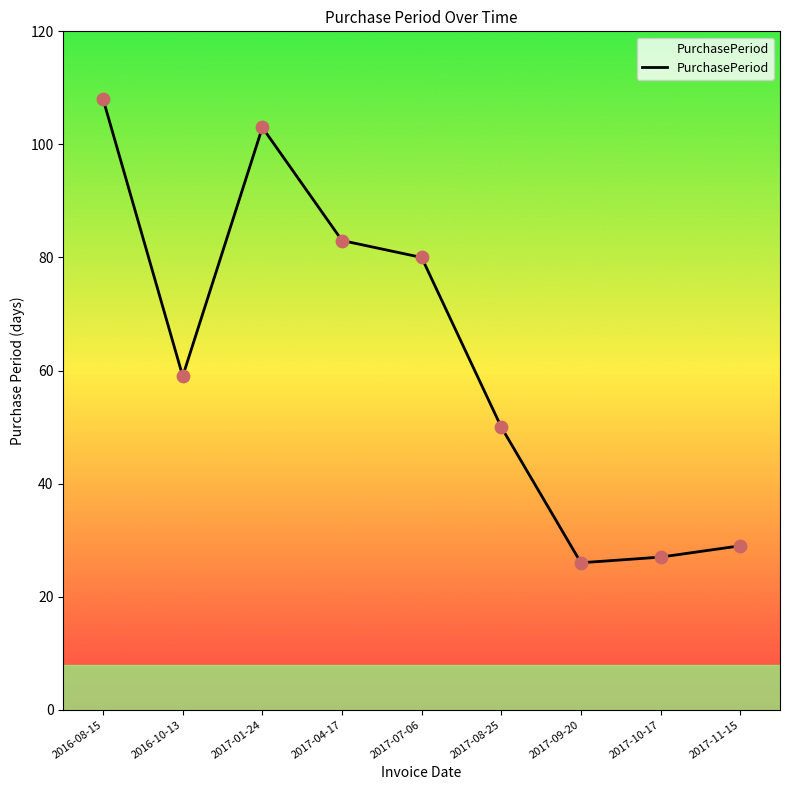

Approximately how many times larger is the value at 2017-04-17 compared to 2017-01-24?

0.8